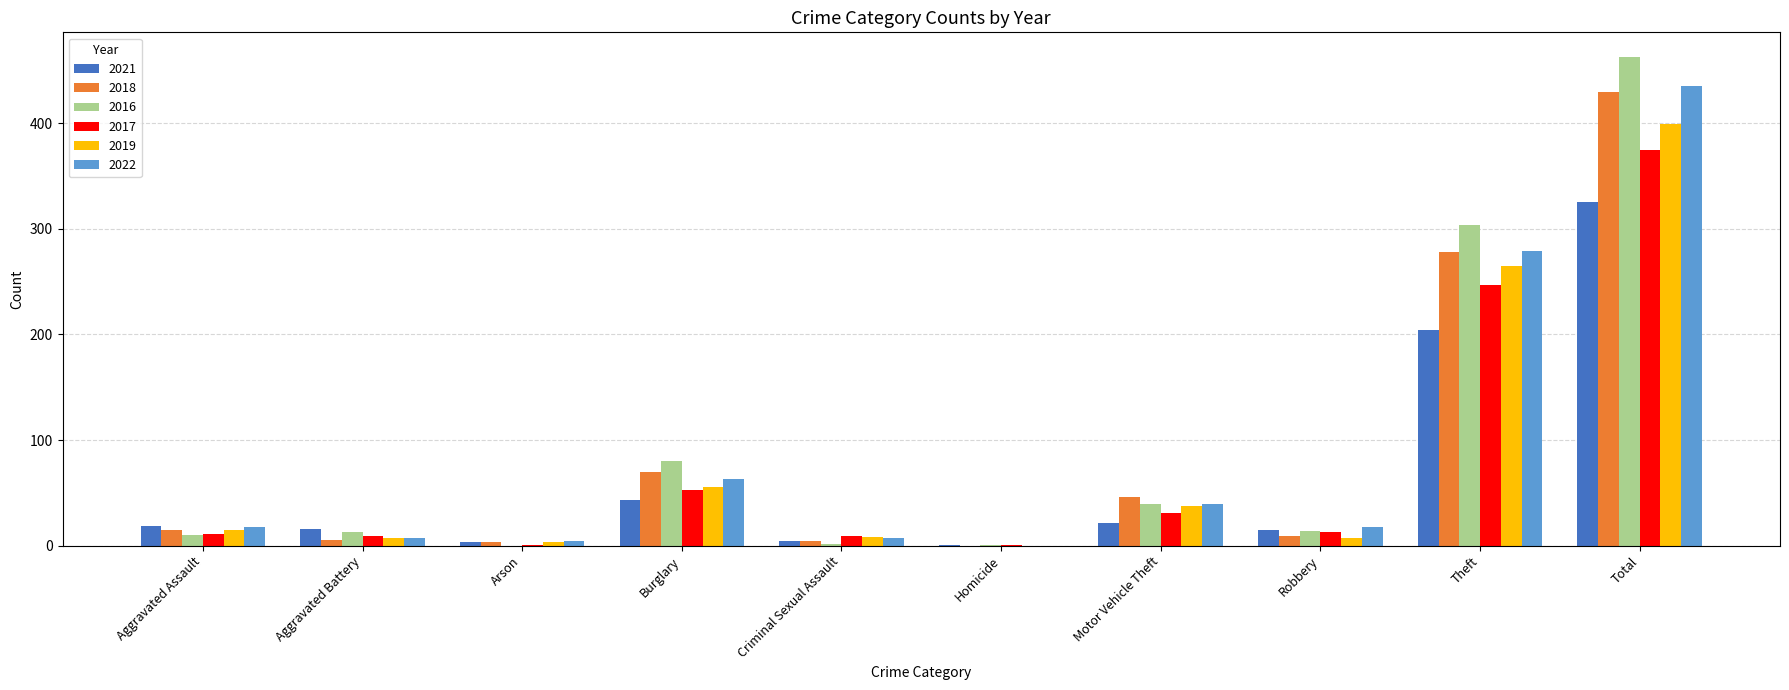

At which label is 2017 closest to 188?

Theft